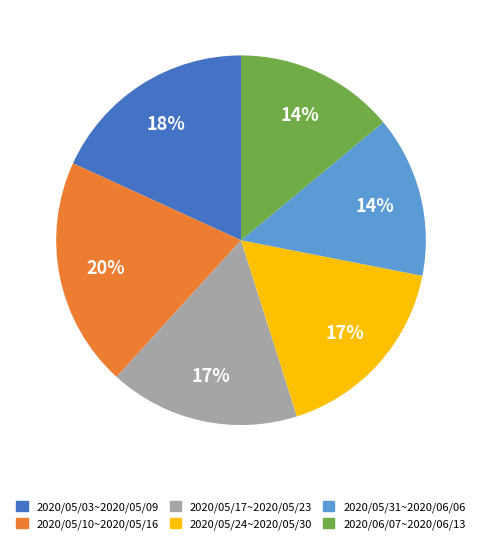

Approximately how many times larger is the value at 2020/05/17~2020/05/23 compared to 2020/05/10~2020/05/16?

0.8